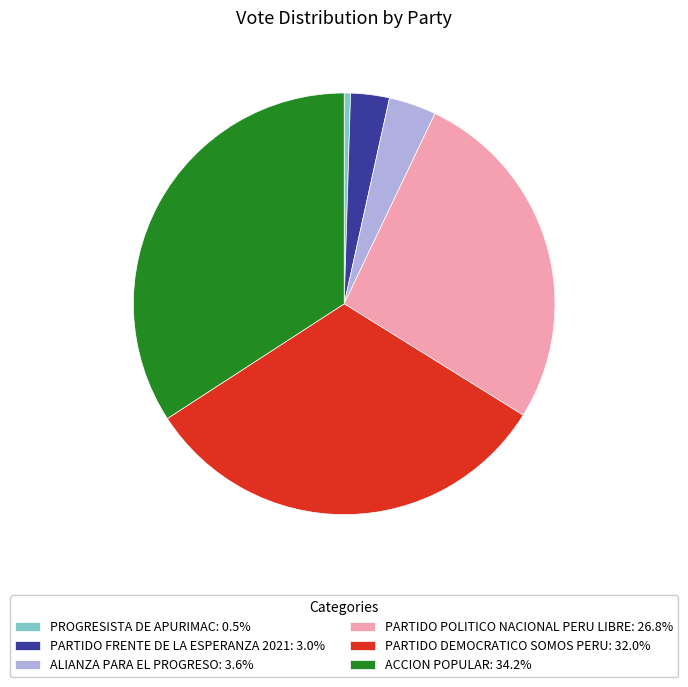

Is ACCION POPULAR: 34.2% the majority of the pie?

No